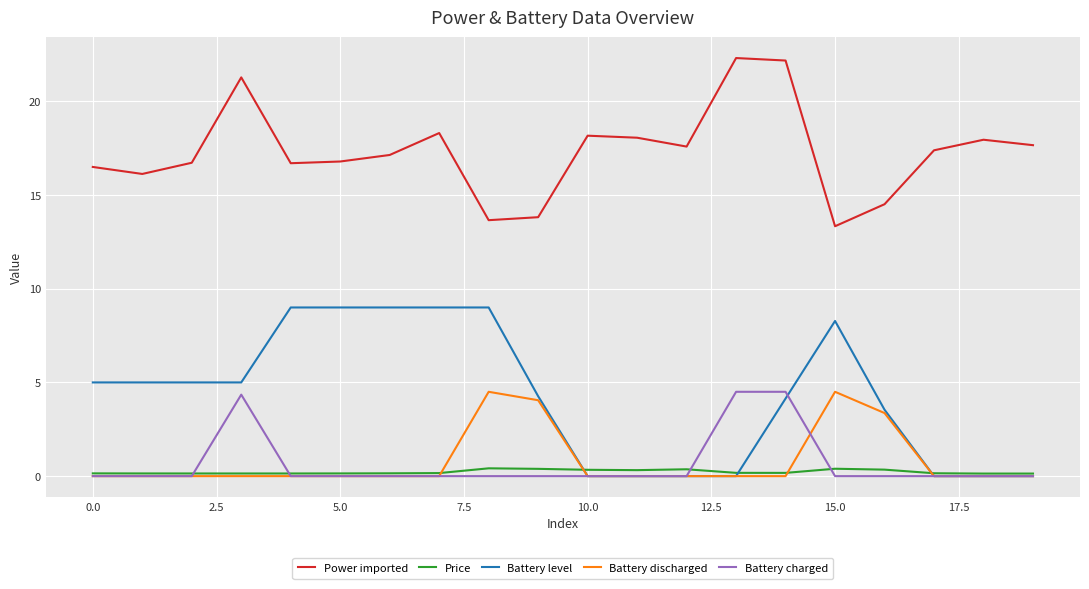

Which series has the largest total across all categories?

Power imported